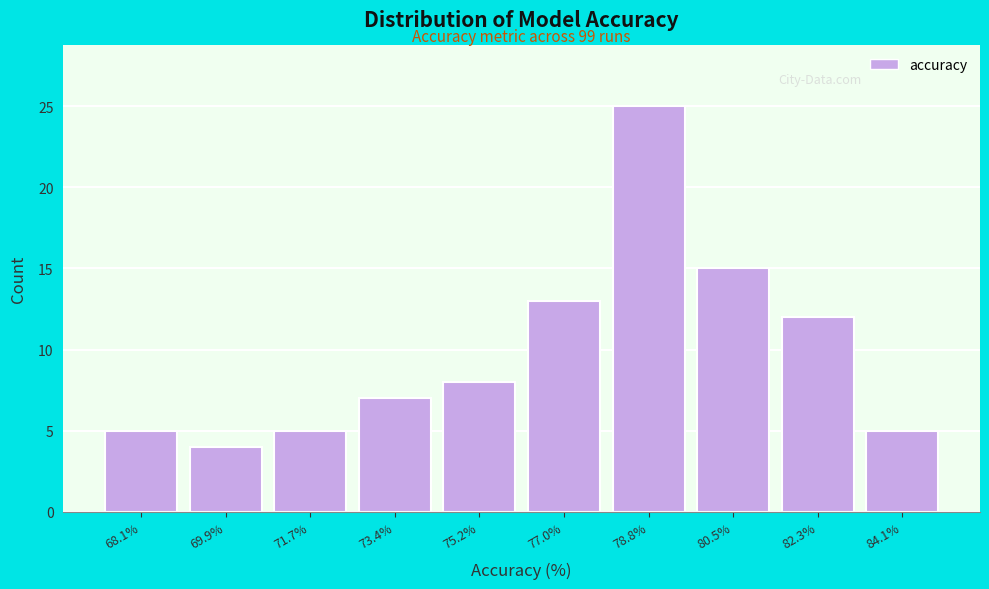

Which range on the x-axis has the tallest bar?

77.88 to 79.66